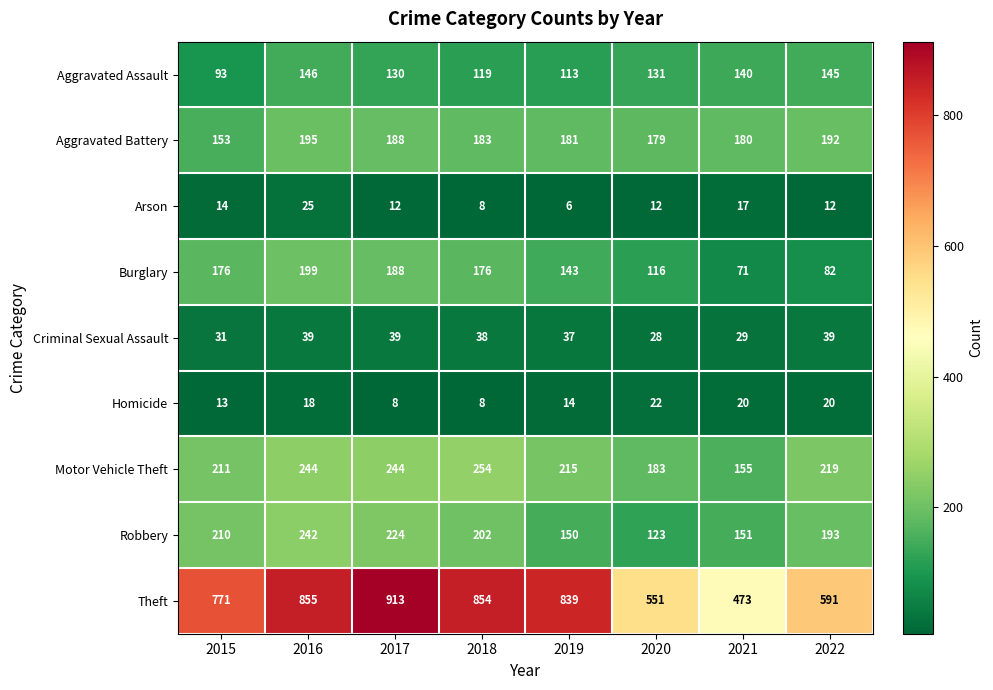

At how many categories does at least one series exceed 329?

8